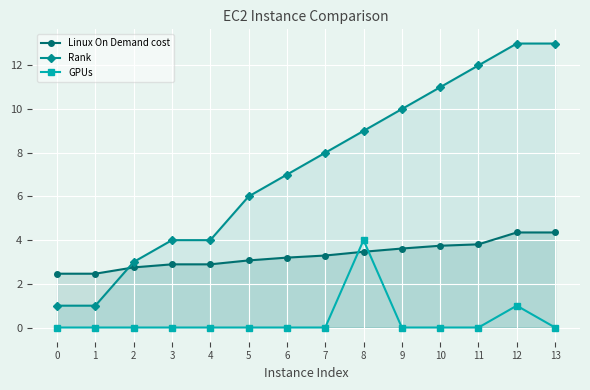

Rank the series by their maximum value, from lowest to highest.

GPUs, Linux On Demand cost, Rank